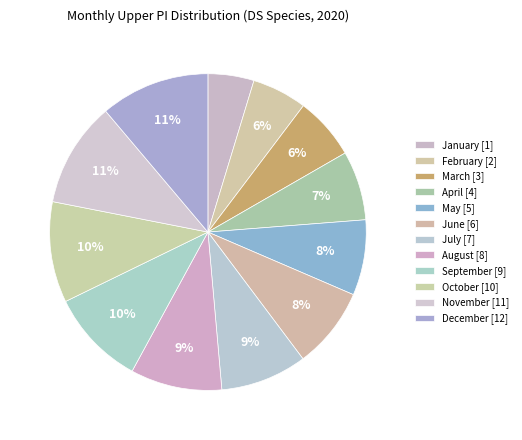

Which slice is the largest?

12